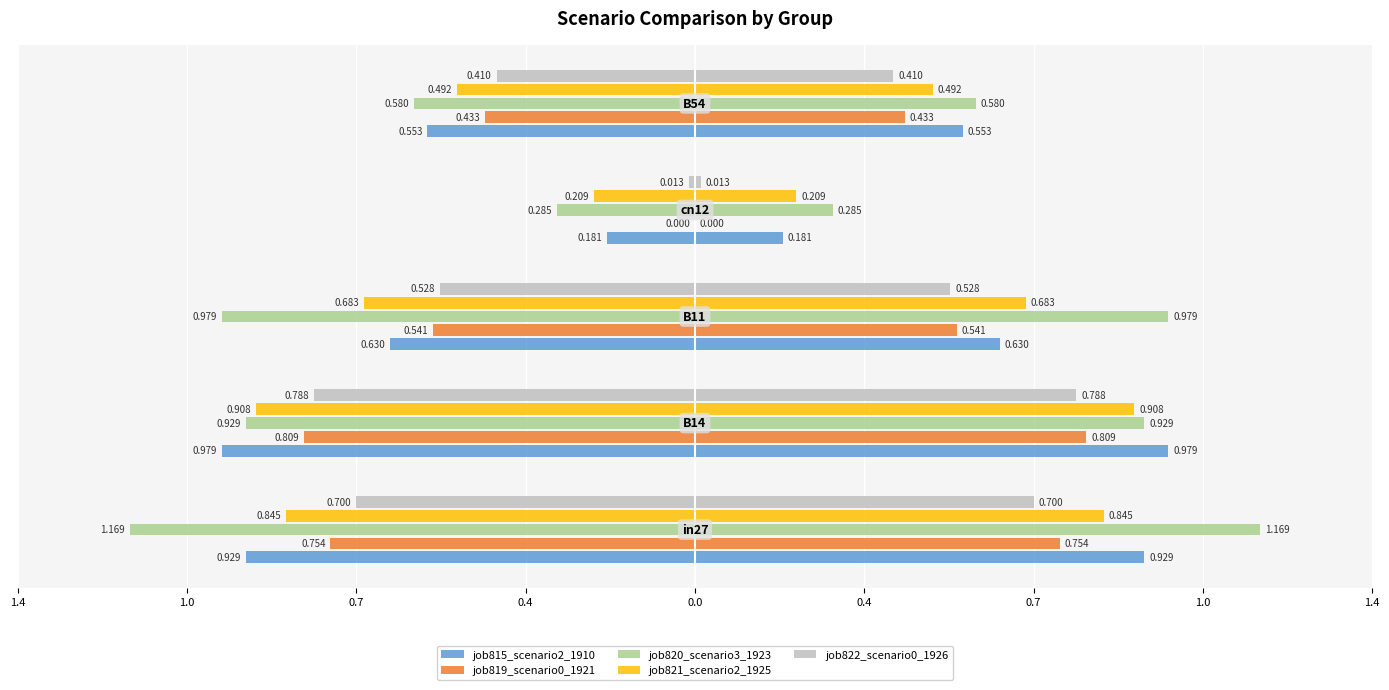

What is the value of the job819_scenario0_1921 bar at the 2nd from the left?

-0.8